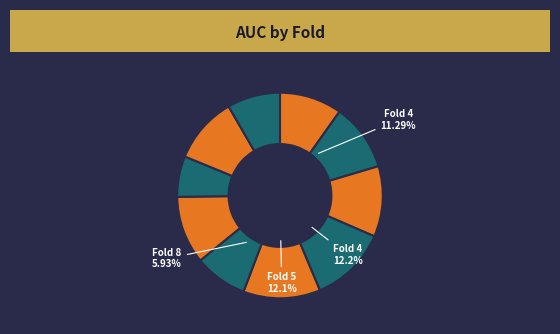

To the nearest percent, what percentage of the pie is Fold 7?

11%